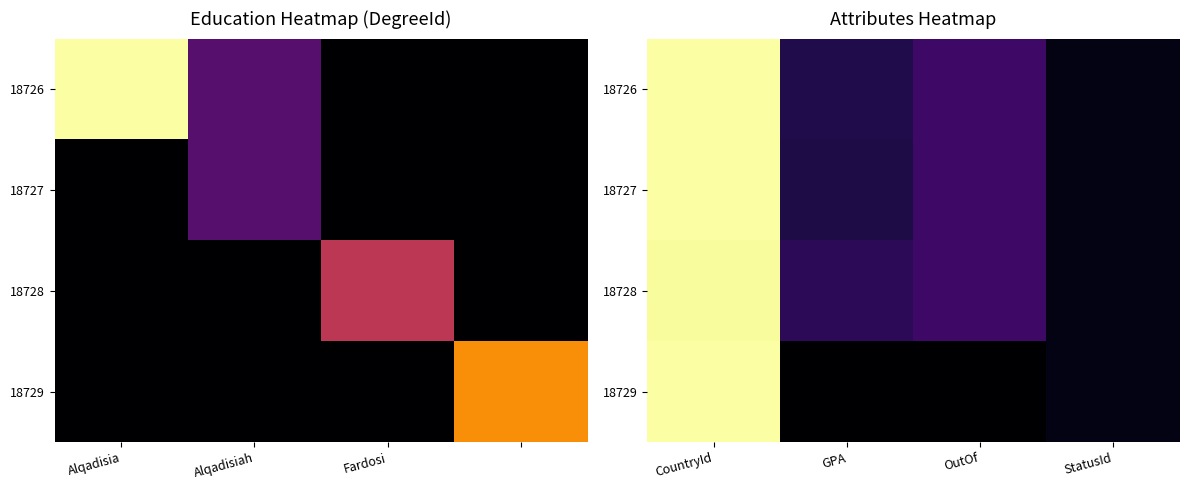

What is the approximate value of 18728 at CountryId?

103.0